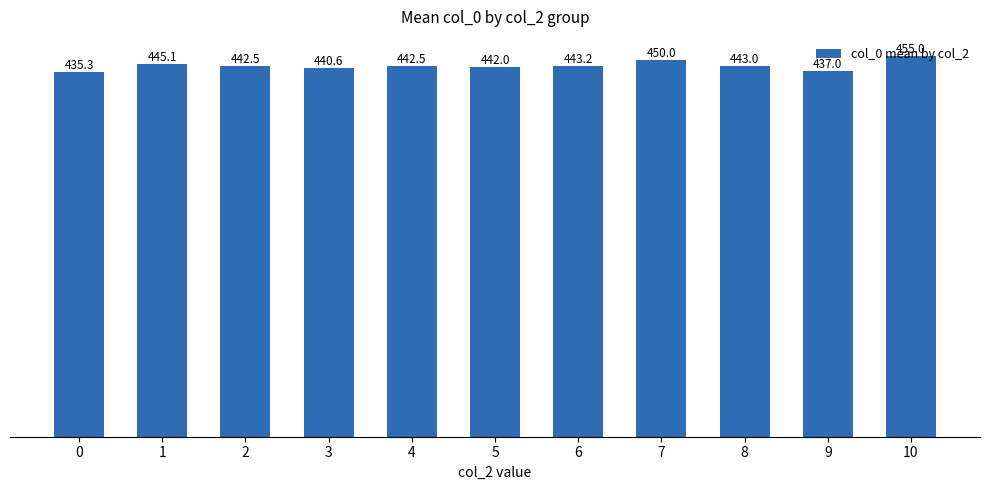

Reading right to left, extract all data points from this chart.

455.0	437.0	443.0	450.0	443.2	442.0	442.5	440.6	442.5	445.1	435.3